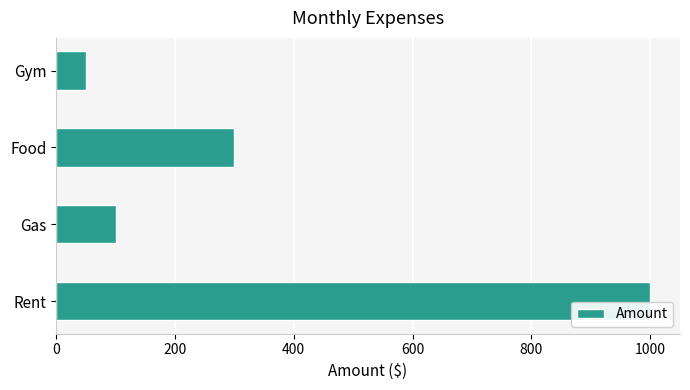

How many categories are shown in the chart?

4